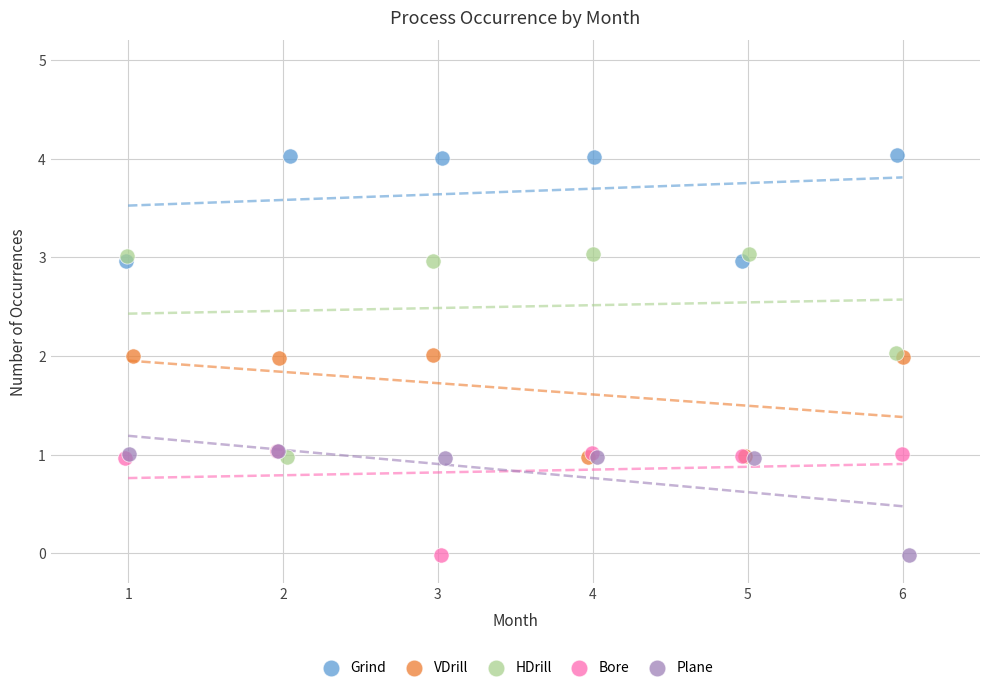

Which series has the largest Y range (max minus min)?

HDrill